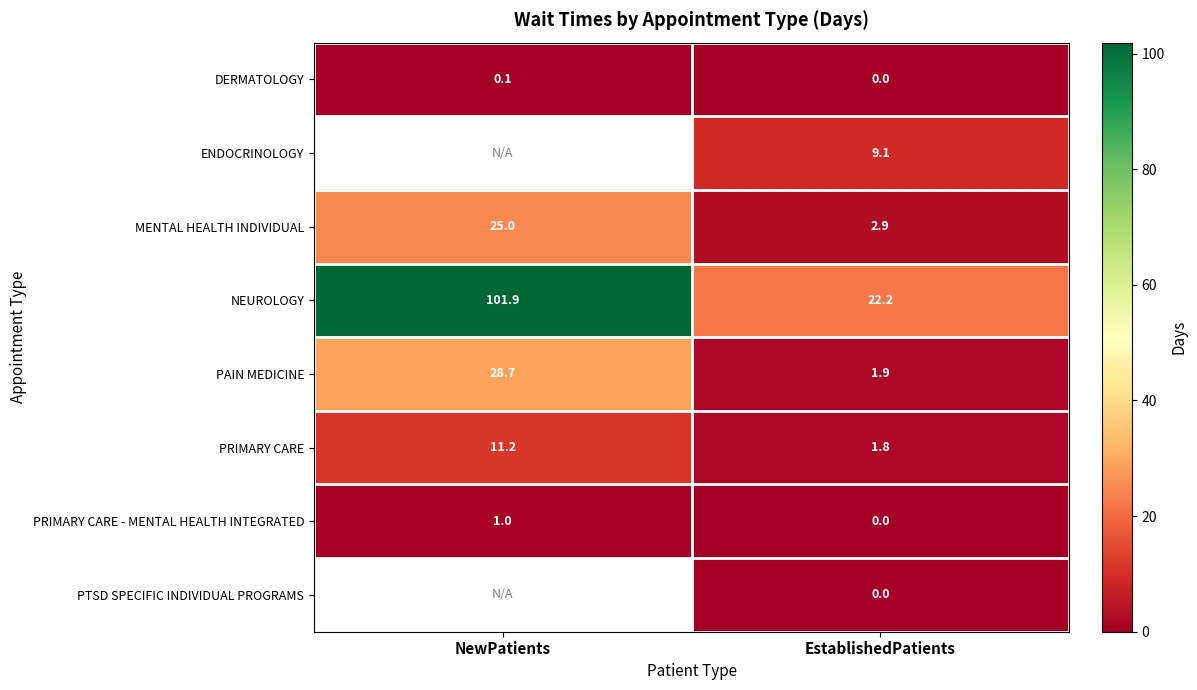

At which category does the chart reach its minimum across all series?

EstablishedPatients